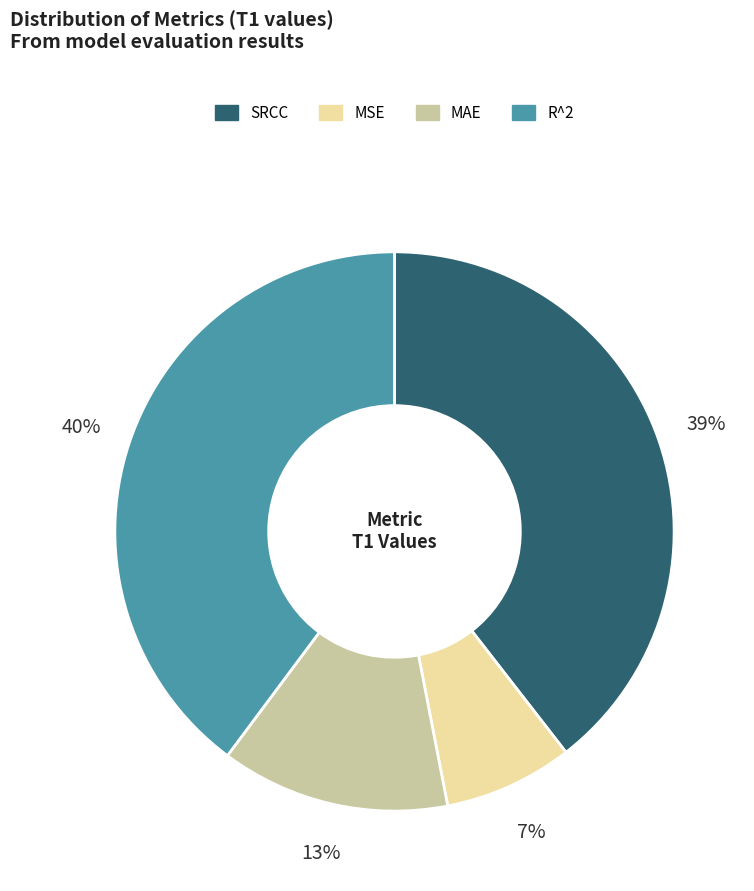

Which has a higher value, MSE or SRCC?

SRCC